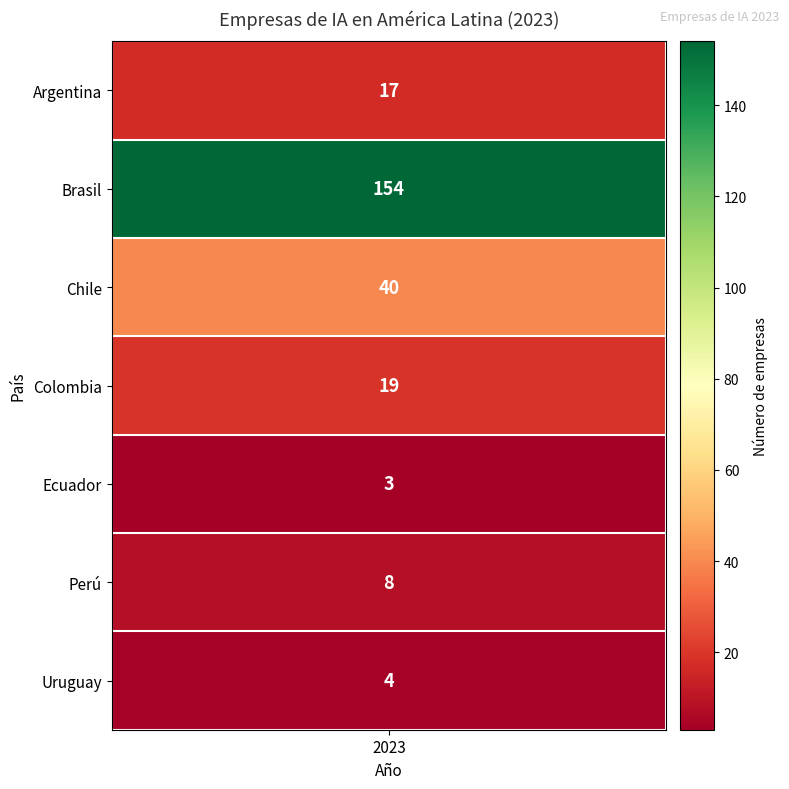

The chart shows a value of 8 at Perú. True or false?

True